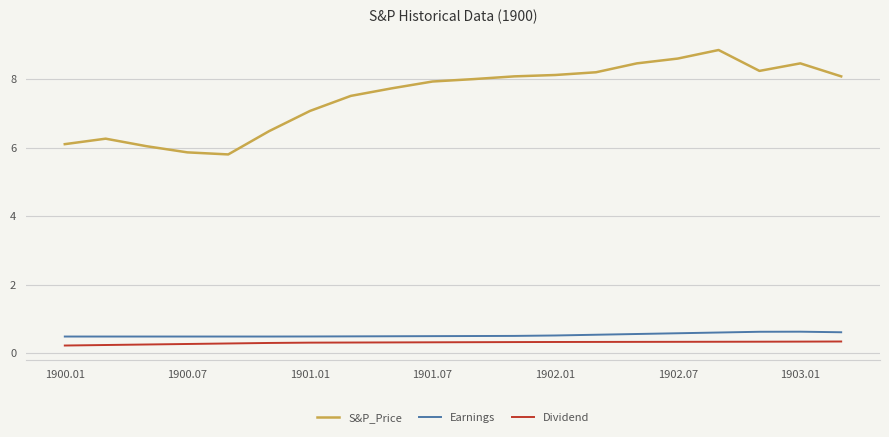

What is the lowest value of the S&P_Price series?

5.8